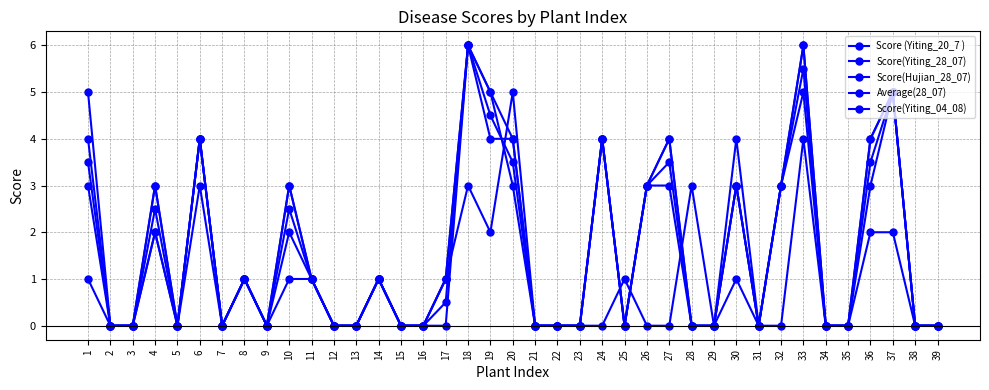

How many data points does each series have?

39